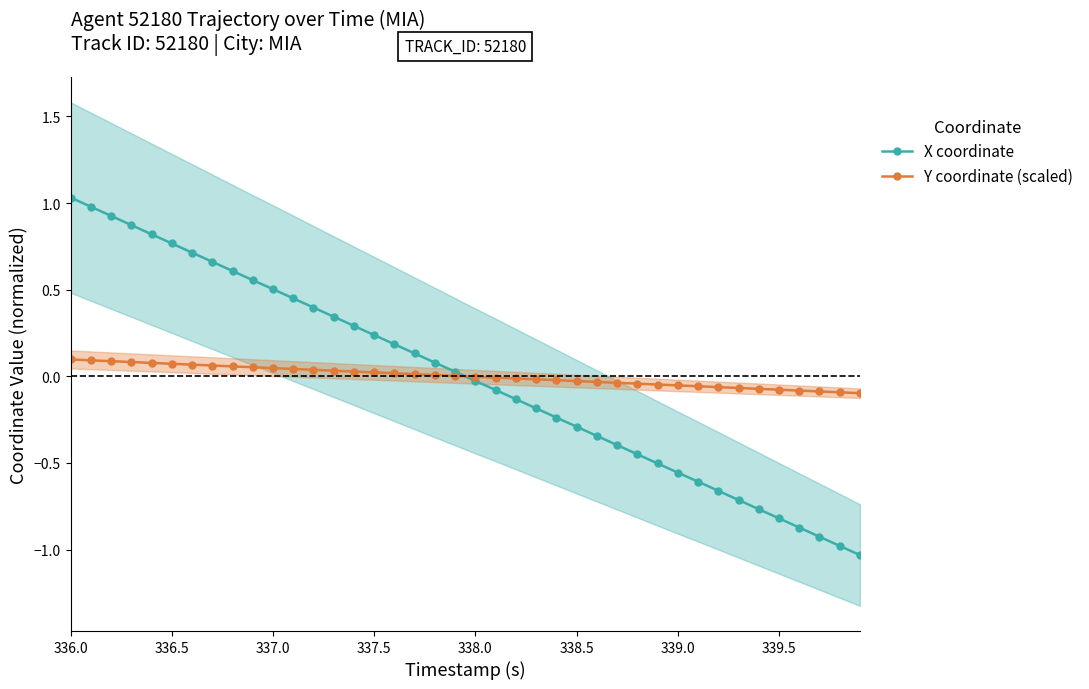

What position from the left is 337.5?

4